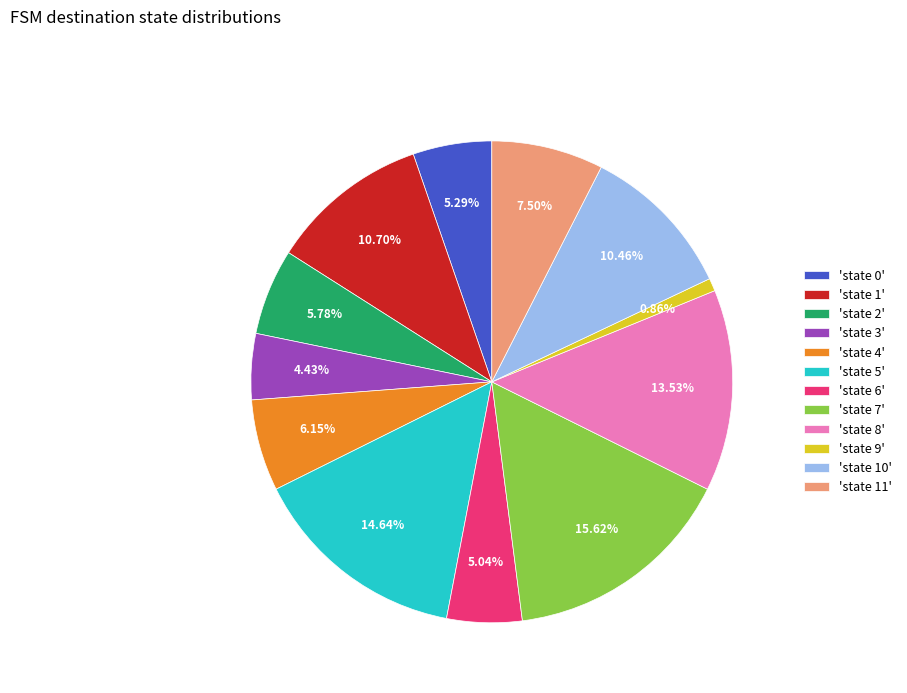

Does any single category account for the majority?

No